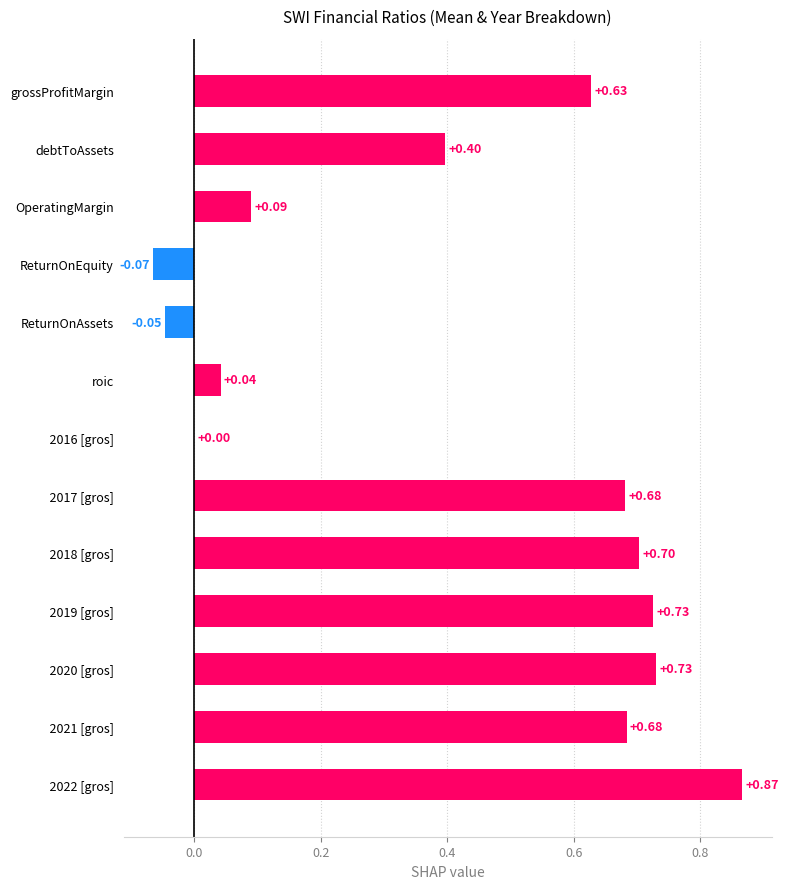

What is the sum of all values?

5.4